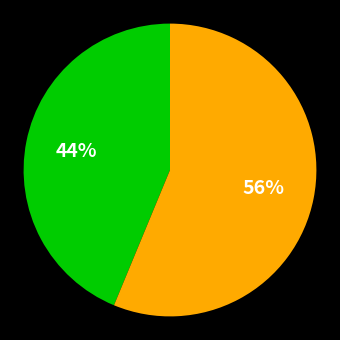

Is there any slice that represents more than half of the pie?

Yes